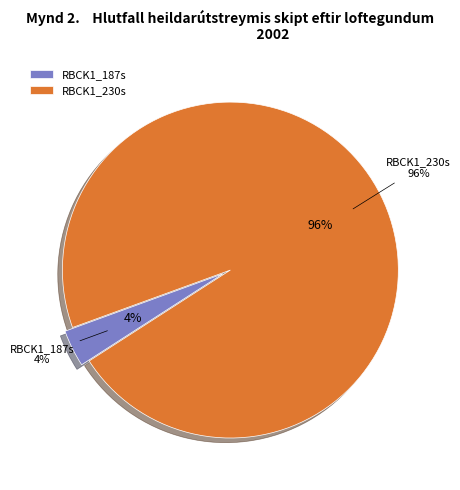

How many slices are in this pie chart?

2